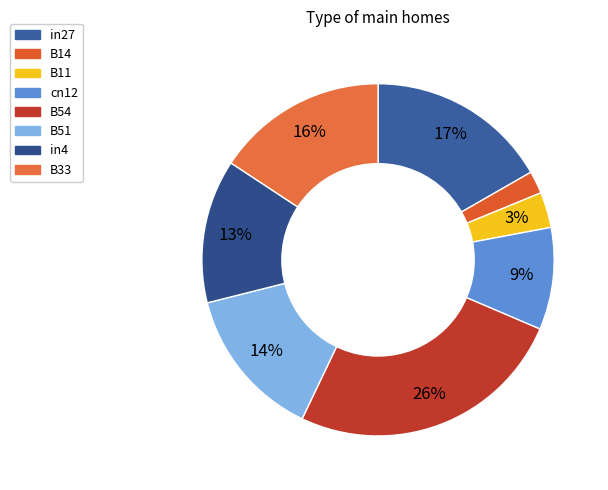

How many slices are in this pie chart?

8